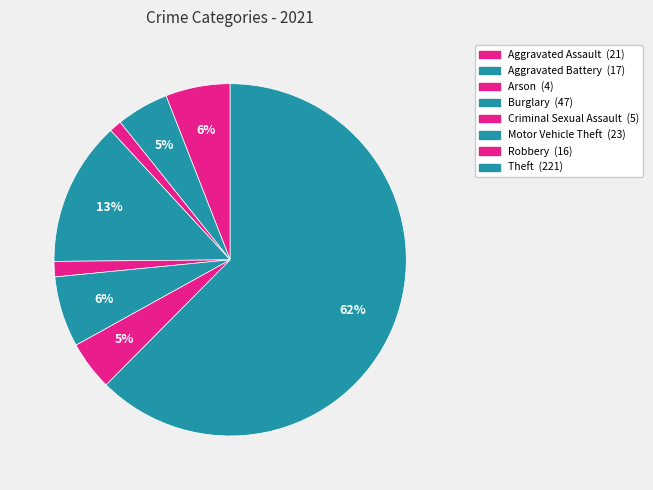

How many slices are in this pie chart?

8